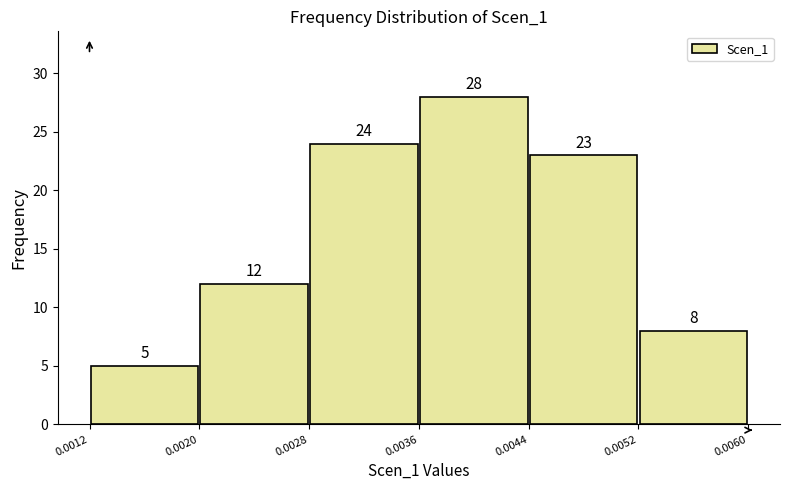

How tall is the bar that spans 0.0028 to 0.0036 on the x-axis?

24